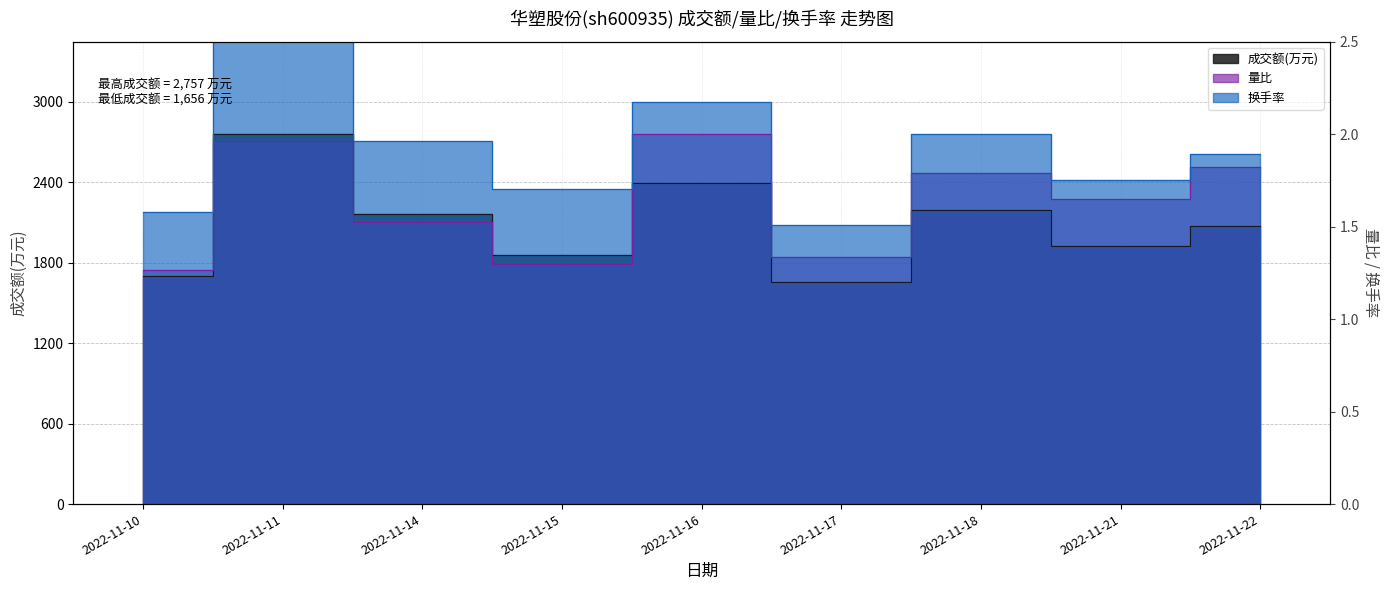

Does the chart display data point markers on the line(s)?

No